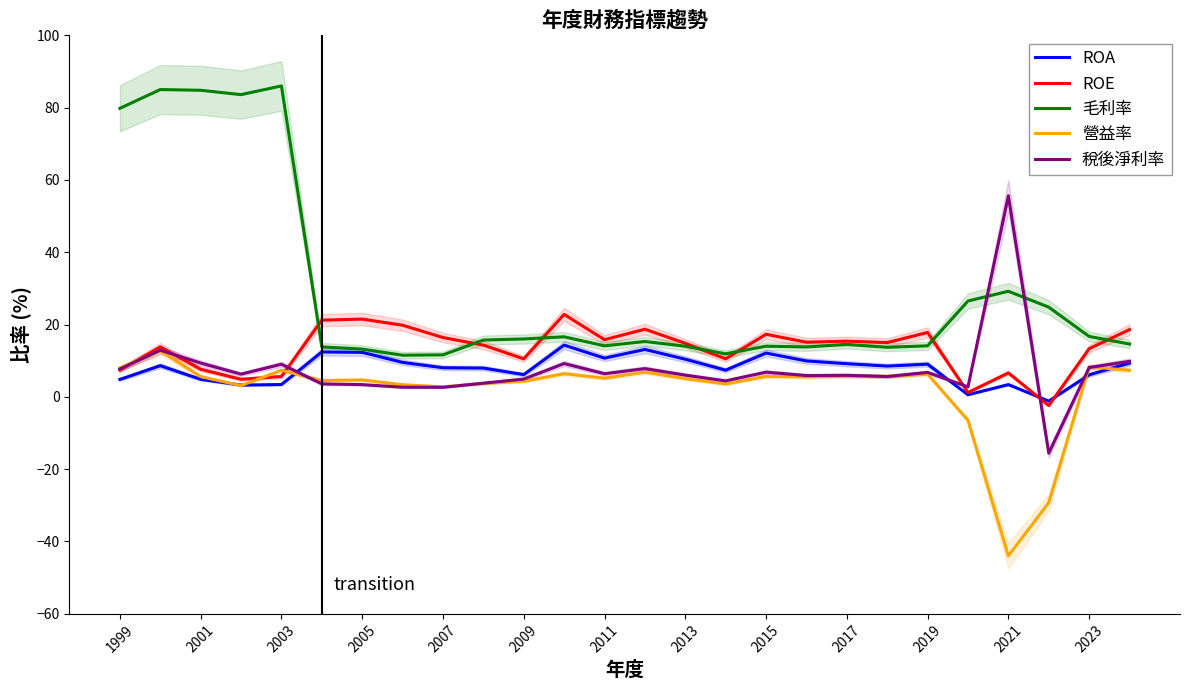

Is it true that 毛利率 equals 79.8 at 1999?

True